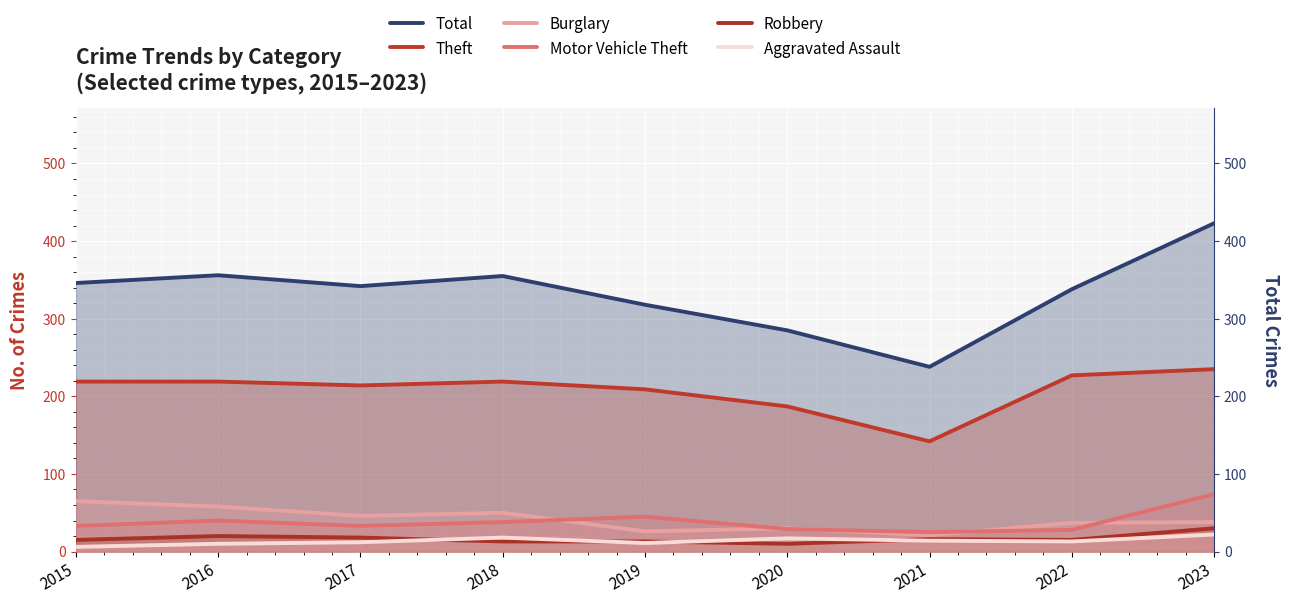

At which label does Burglary reach its minimum?

2021